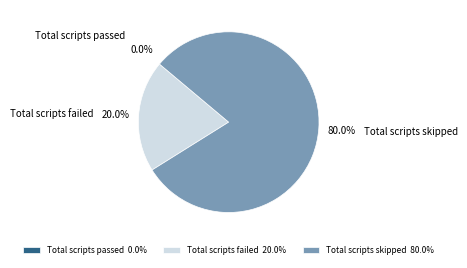

How many slices are in this pie chart?

3